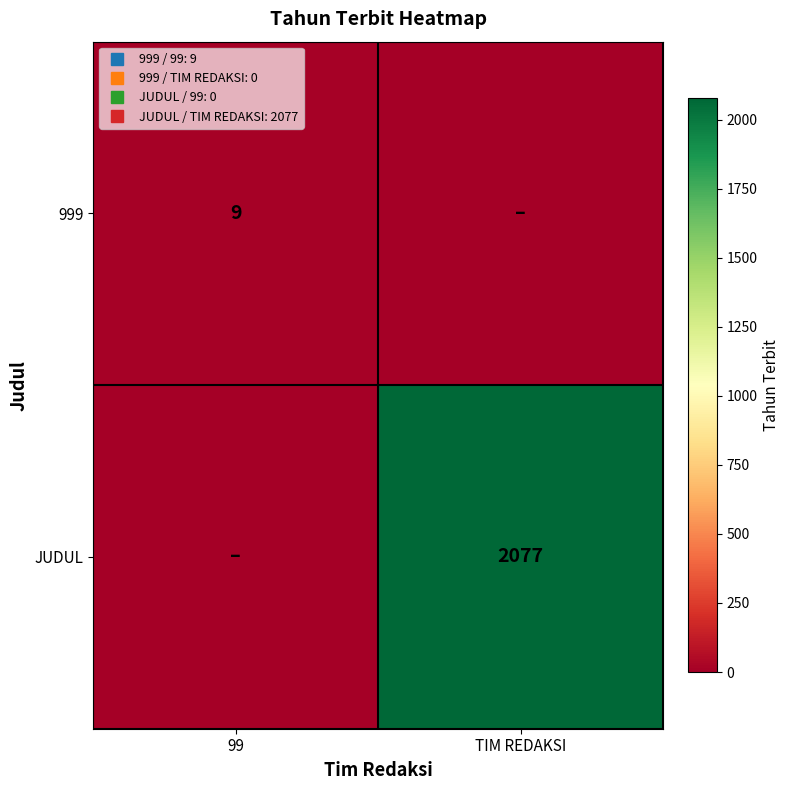

The value of 999 at 99 is 4. True or false?

False